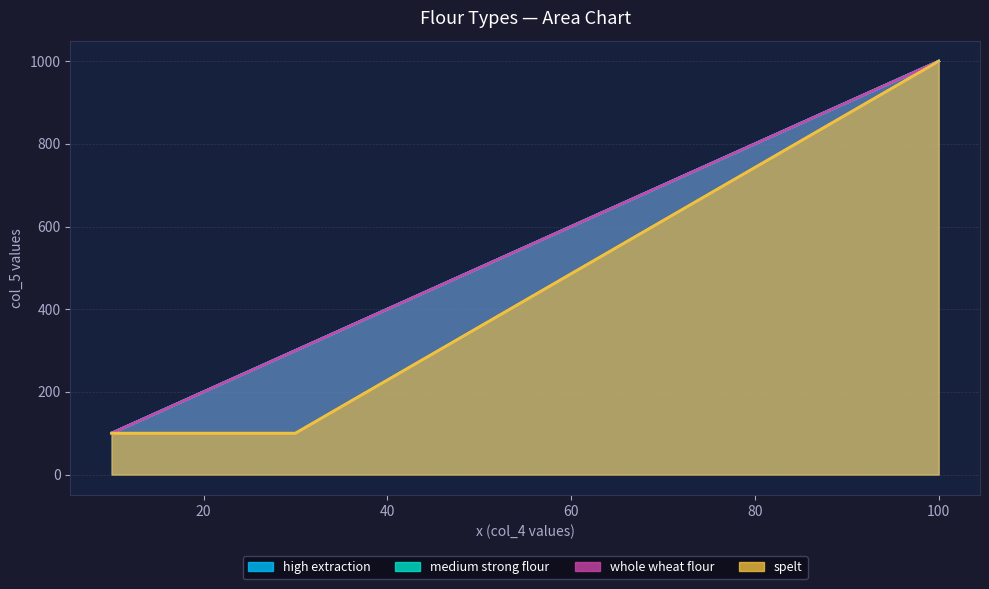

True or false: medium strong flour and whole wheat flour cross at least once.

False